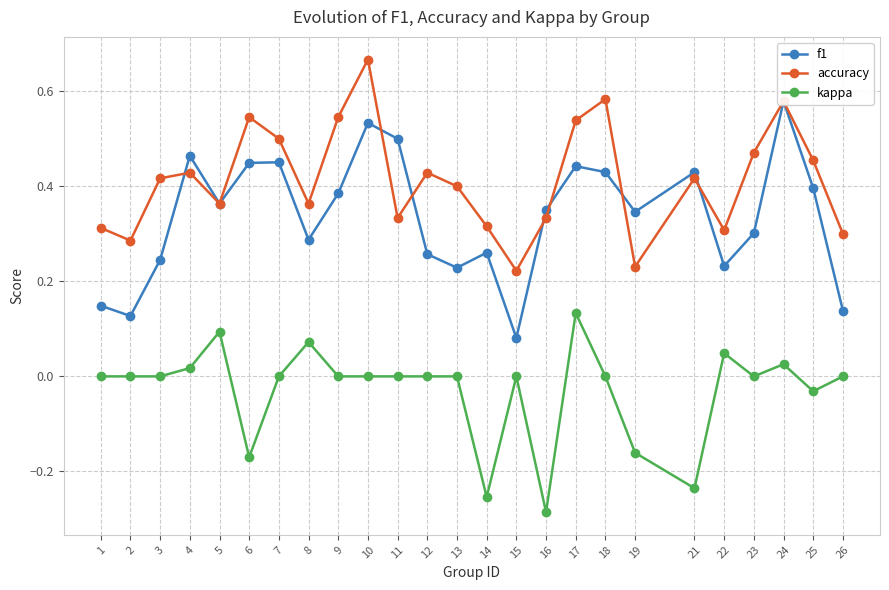

Reading right to left, extract all data points from this chart.

f1: 0.1	0.4	0.6	0.3	0.2	0.4	0.3	0.4	0.4	0.3	0.1	0.3	0.2	0.3	0.5	0.5	0.4	0.3	0.5	0.4	0.4	0.5	0.2	0.1	0.1
accuracy: 0.3	0.5	0.6	0.5	0.3	0.4	0.2	0.6	0.5	0.3	0.2	0.3	0.4	0.4	0.3	0.7	0.5	0.4	0.5	0.5	0.4	0.4	0.4	0.3	0.3
kappa: 0.0	-0.0	0.0	0.0	0.0	-0.2	-0.2	0.0	0.1	-0.3	0.0	-0.3	0.0	0.0	0.0	0.0	0.0	0.1	0.0	-0.2	0.1	0.0	0.0	0.0	0.0